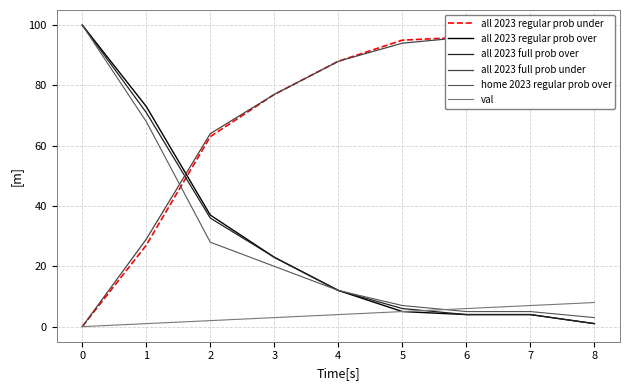

Is it true that all 2023 full prob over equals 65 at 0?

False